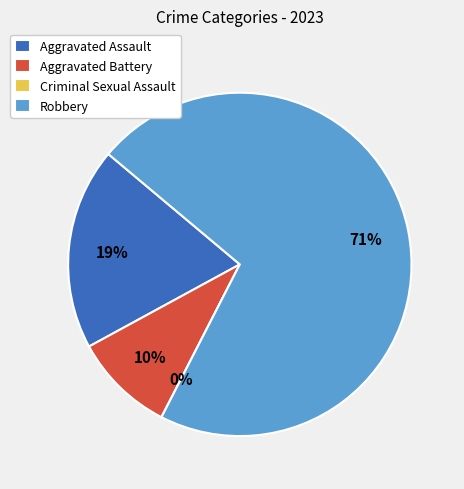

Count the number of slices in the pie.

4